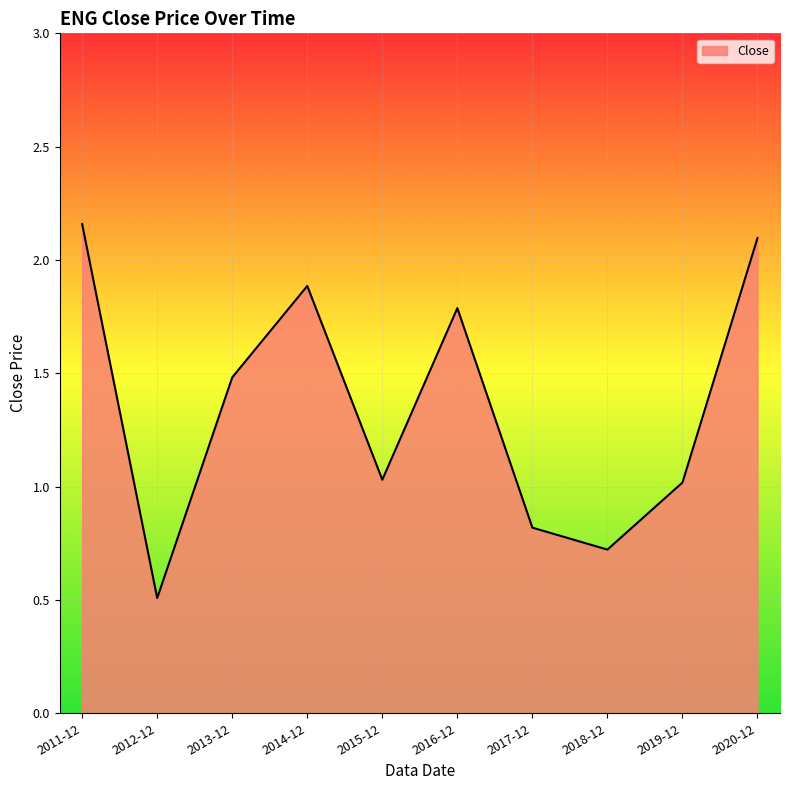

At which category does the data reach its first local valley?

2012-12